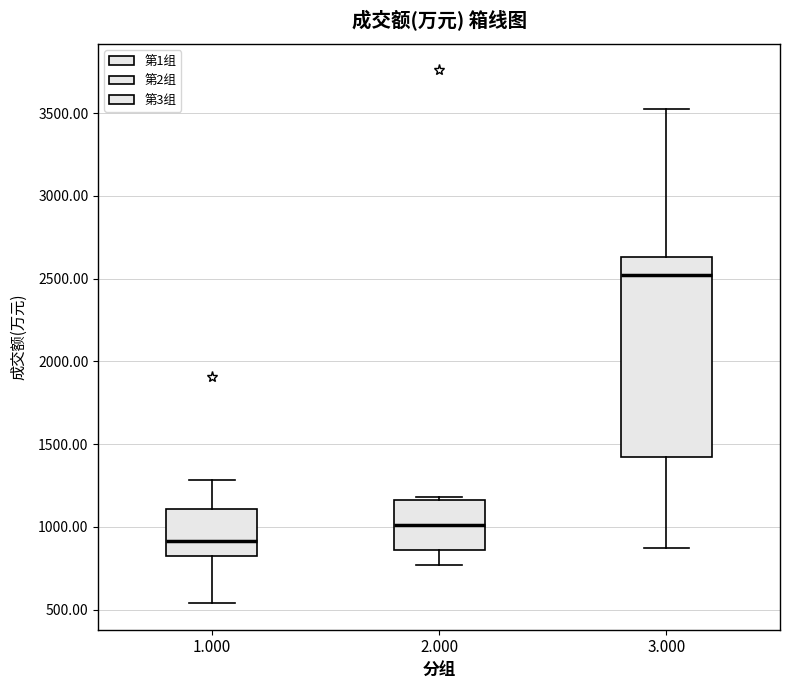

Comparing the boxes themselves (not the whiskers), which one is the tallest?

3.000